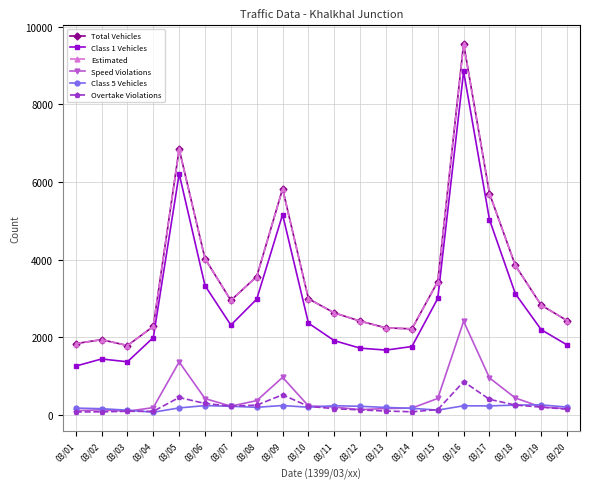

What is the difference between the maximum and second lowest values in the Overtake Violations series?

778